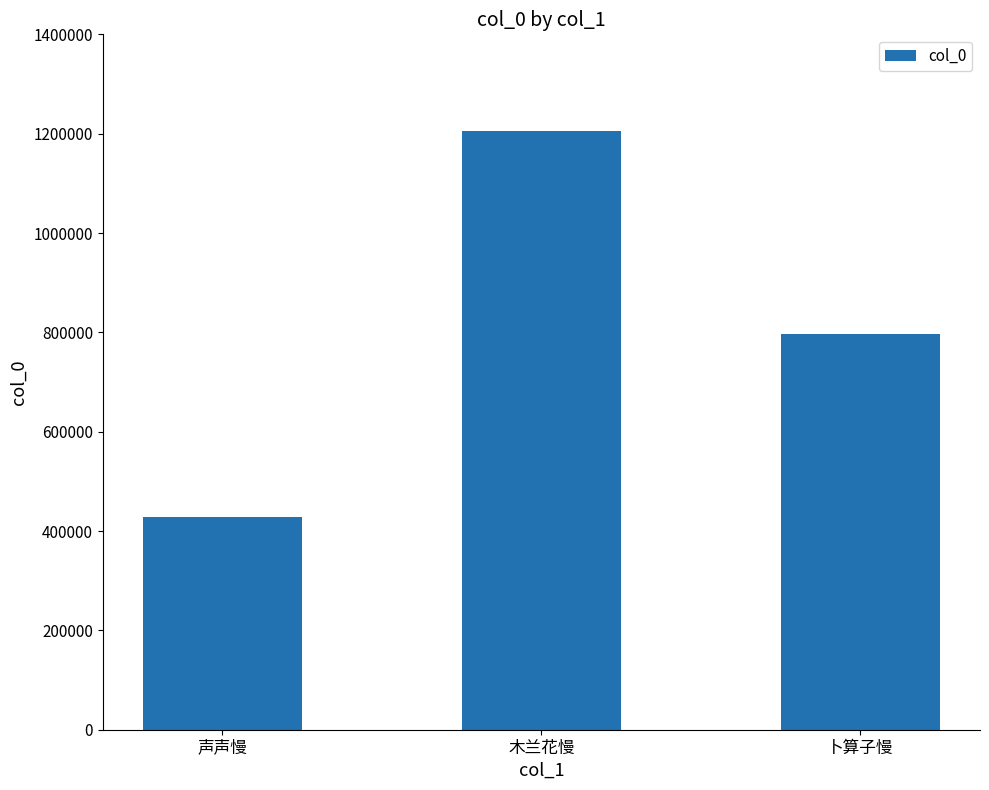

At which label does the data first exceed 795878?

木兰花慢